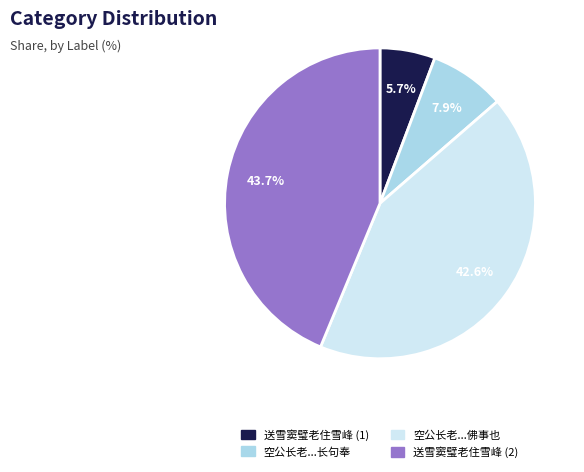

How many slices are in this pie chart?

4